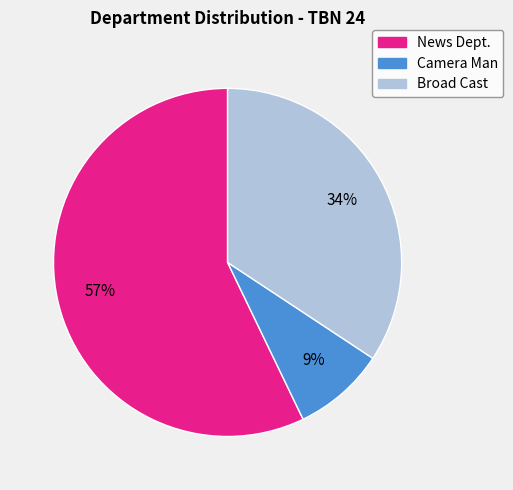

What is the majority slice?

News Dept.